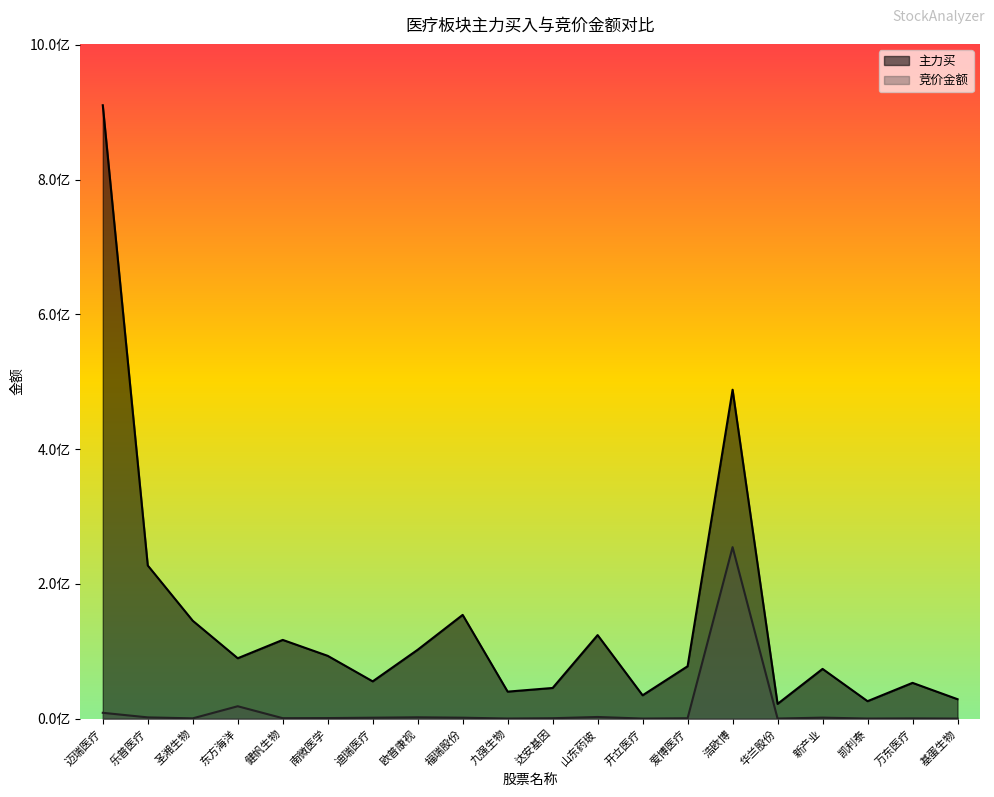

What is the sum of all 主力买 values?

2907951770